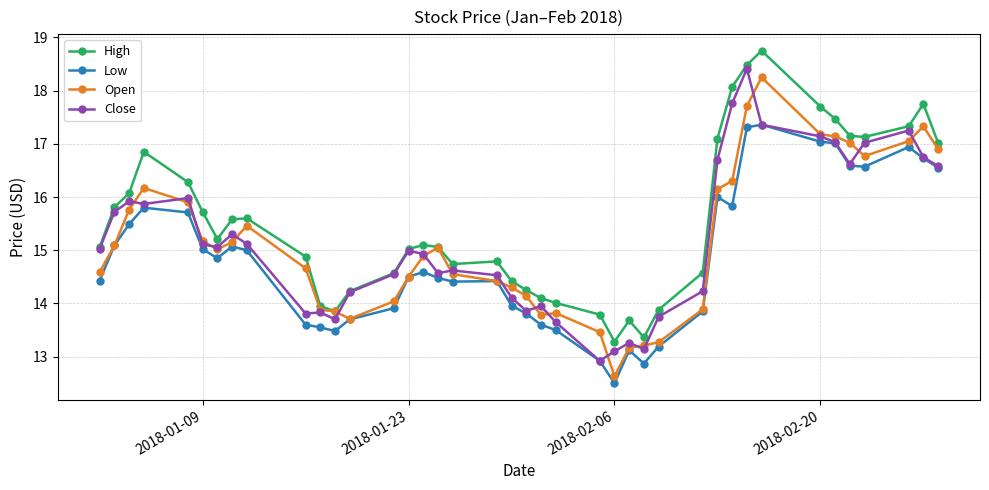

Which series has the largest total across all categories?

High